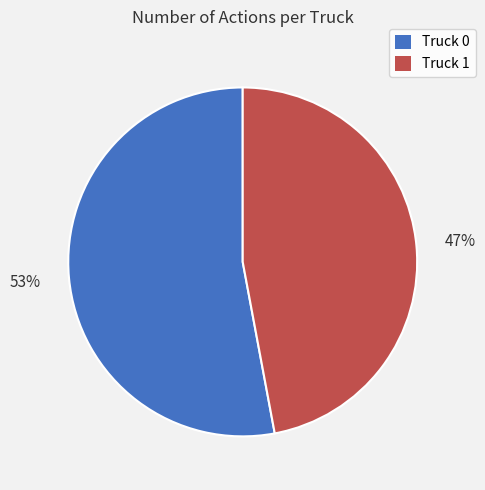

To the nearest percent, what is the difference between the largest and smallest slice percentages?

6%